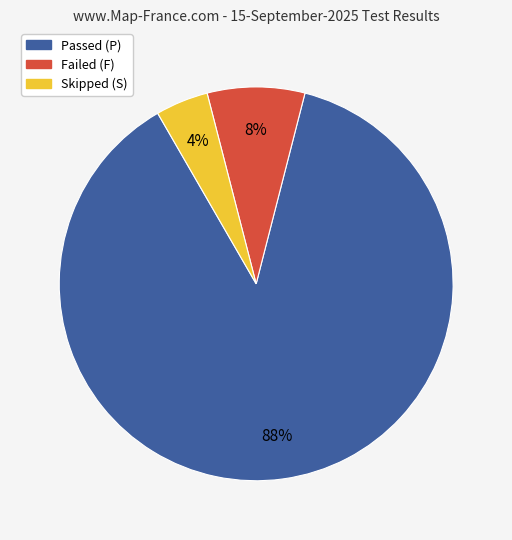

Is there any slice that represents more than half of the pie?

Yes